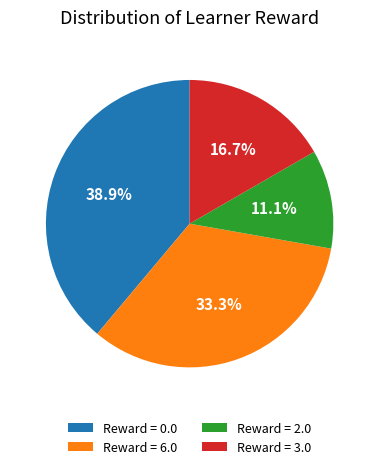

Between Reward = 0.0 and Reward = 3.0, which is larger?

Reward = 0.0